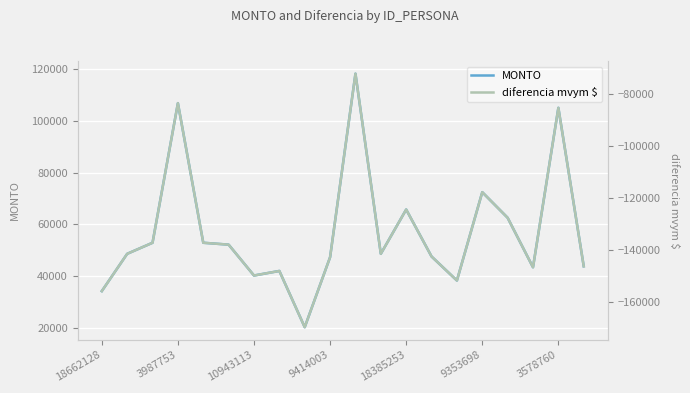

How many categories are shown in the chart?

20